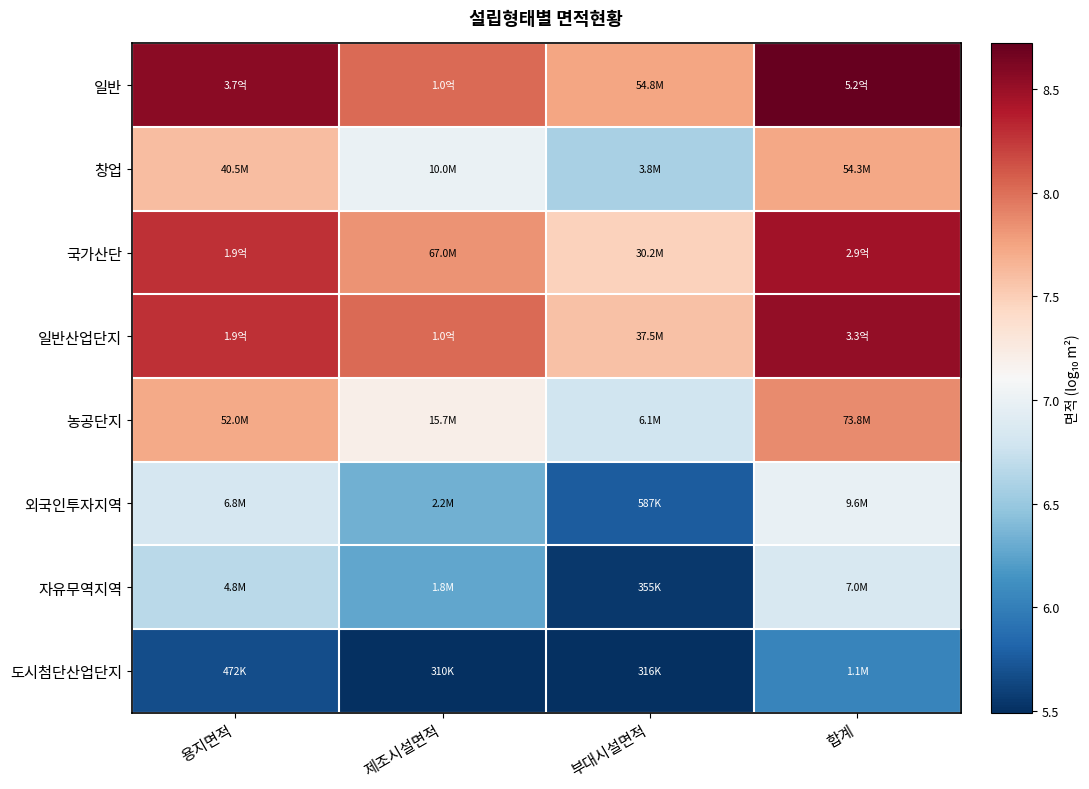

Rank the series by their maximum value, from highest to lowest.

일반, 일반산업단지, 국가산단, 농공단지, 창업, 외국인투자지역, 자유무역지역, 도시첨단산업단지